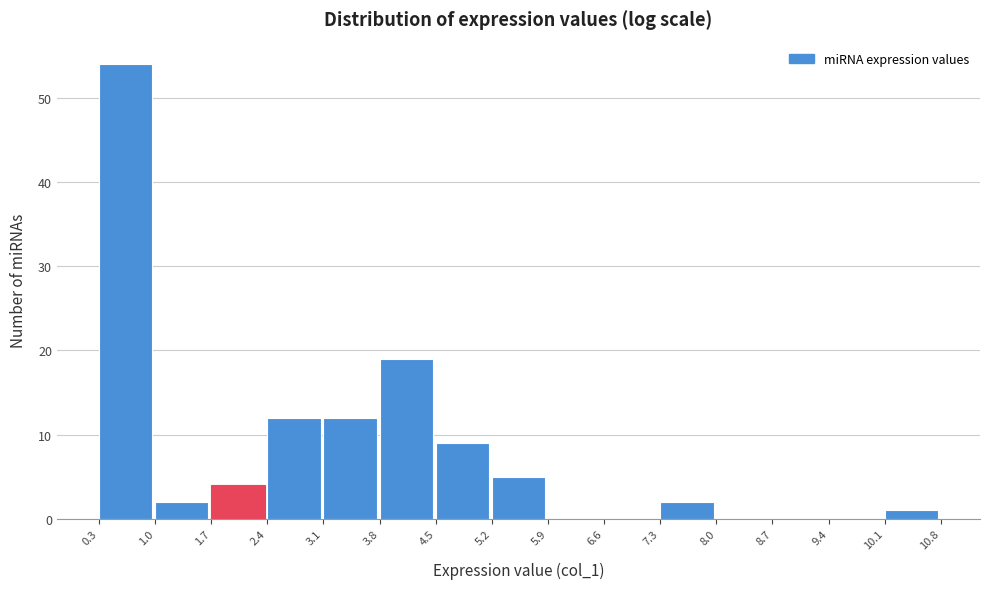

Reading left to right, list every bar in this chart as the range it spans on the x-axis followed by its height. The values are not printed on the chart, so give them approximately, as read against the axis.

0.3 to 1.0: 54
1.0 to 1.7: 2
1.7 to 2.4: 4
2.4 to 3.1: 12
3.1 to 3.8: 12
3.8 to 4.5: 19
4.5 to 5.2: 9
5.2 to 5.9: 5
5.9 to 6.6: 0
6.6 to 7.3: 0
7.3 to 8.0: 2
8.0 to 8.7: 0
8.7 to 9.4: 0
9.4 to 10.1: 0
10.1 to 10.8: 1